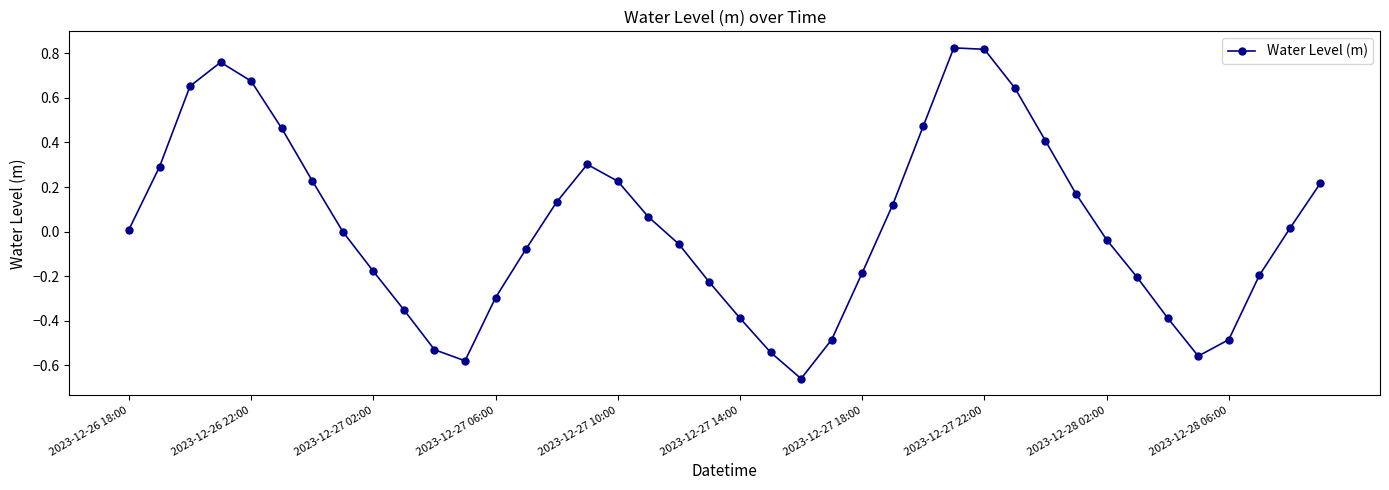

How many interior local valleys (lower than both neighbors) does the data have?

3